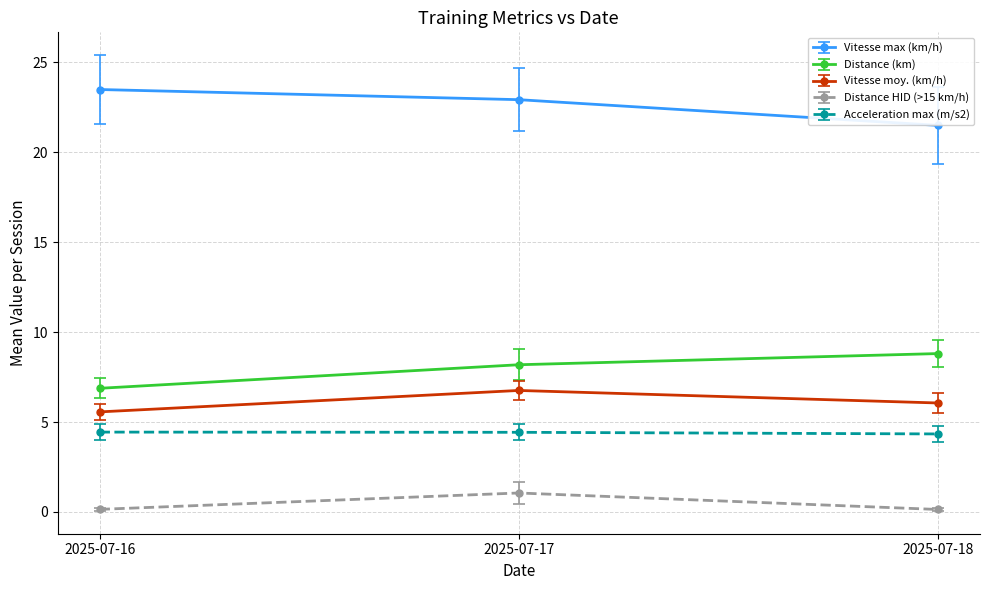

What is the value of the Distance HID (>15 km/h) point at the 2nd from the left?

1.1